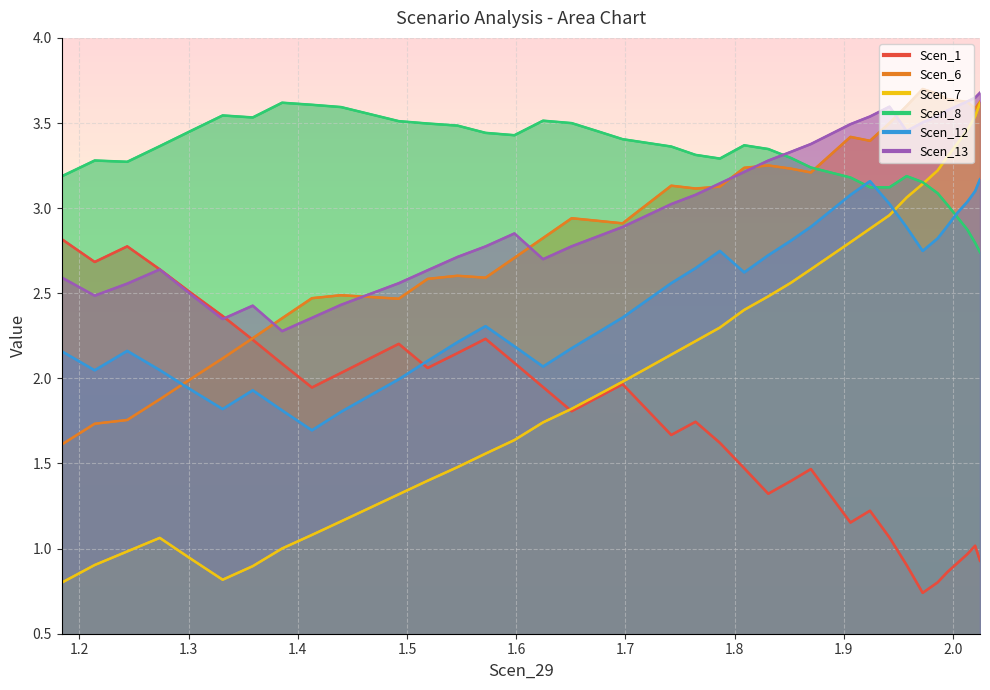

What is the difference between the maximum and minimum values in the Scen_12 series?

1.5